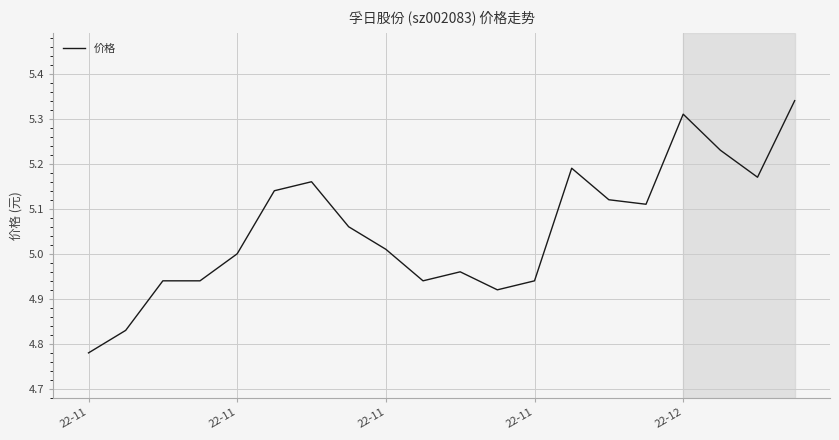

What is the difference between the maximum and minimum values?

0.6